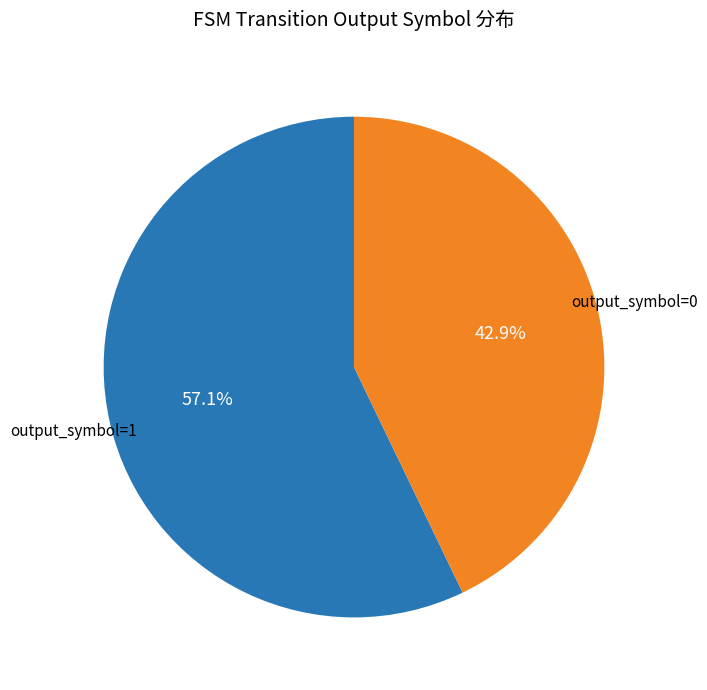

Is there a majority slice in this chart?

Yes